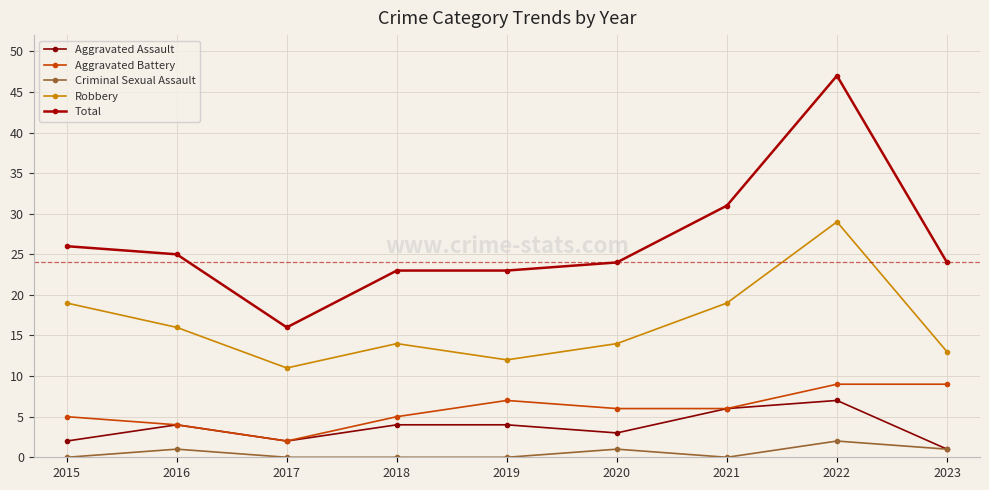

True or false: Criminal Sexual Assault and Aggravated Battery cross at least once.

False